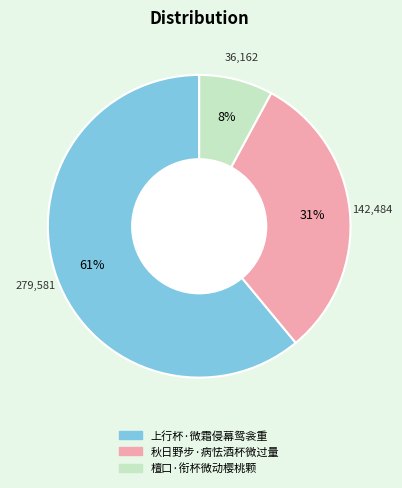

True or false: 檀口·衔杯微动樱桃颗 accounts for 22% of the total.

False